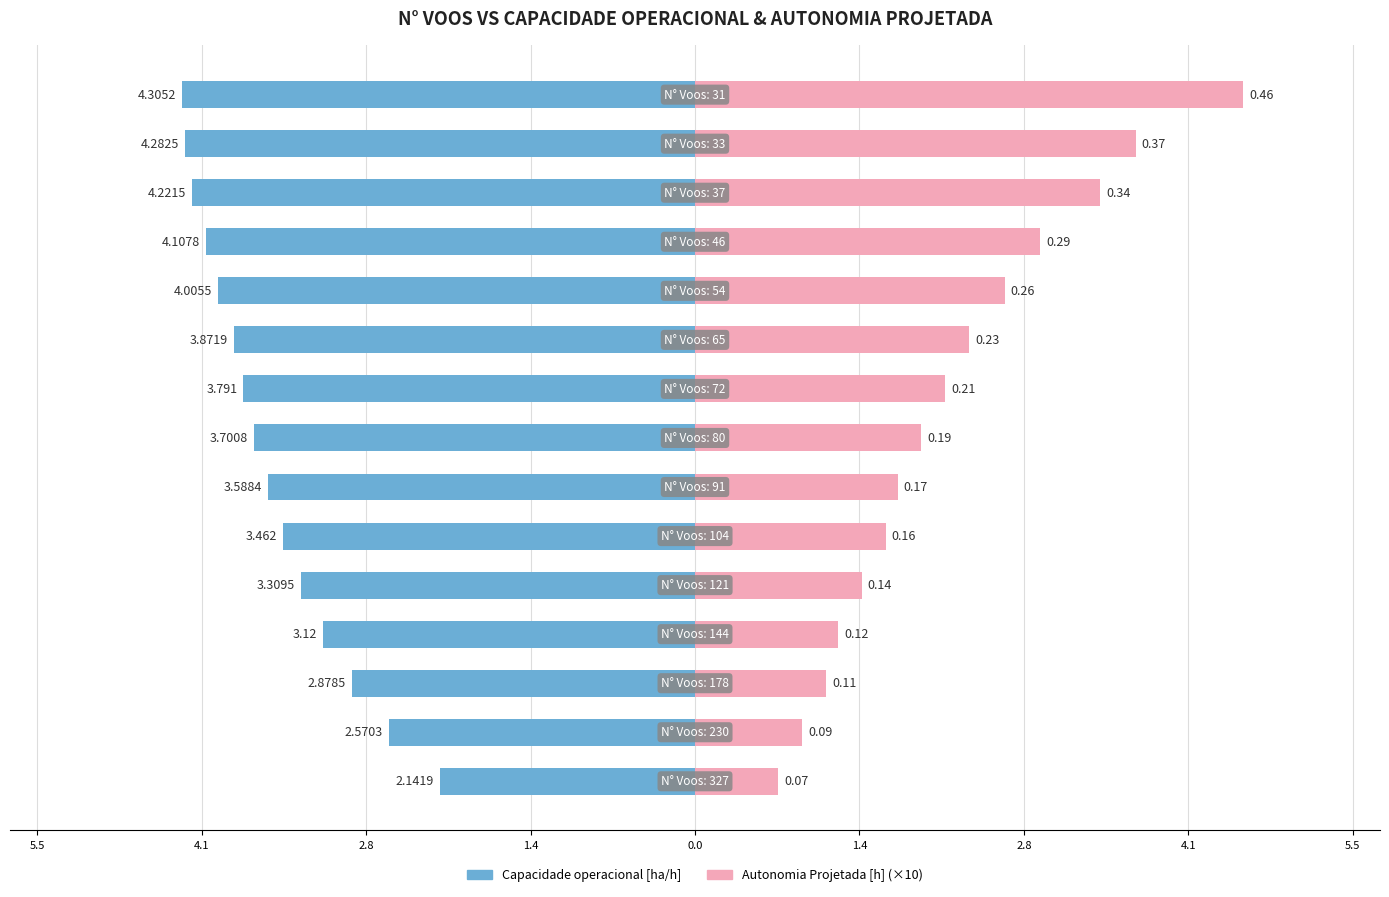

What is the difference between the maximum and minimum values in the Capacidade operacional [ha/h] series?

2.2